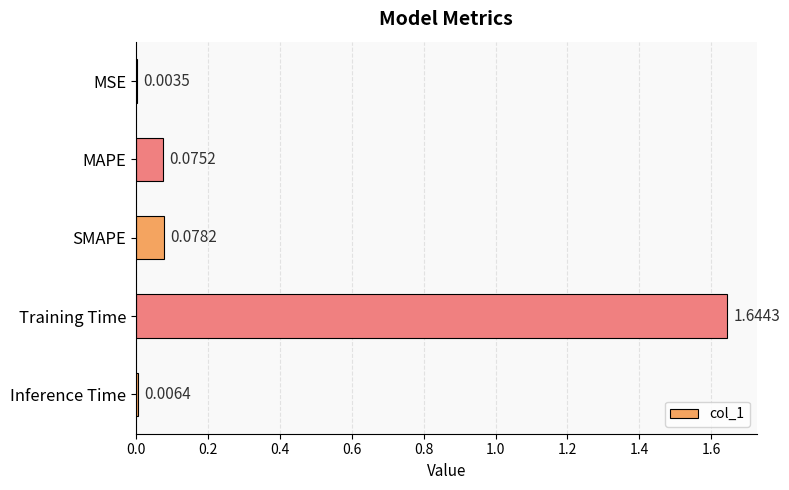

Between MAPE and SMAPE, which is larger?

SMAPE